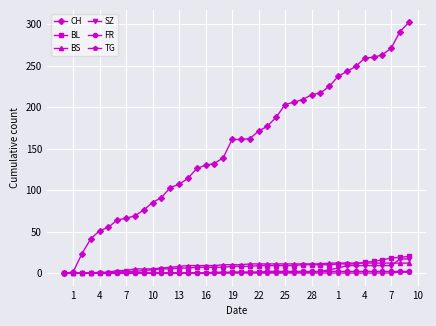

Which series has the largest range (max minus min)?

CH